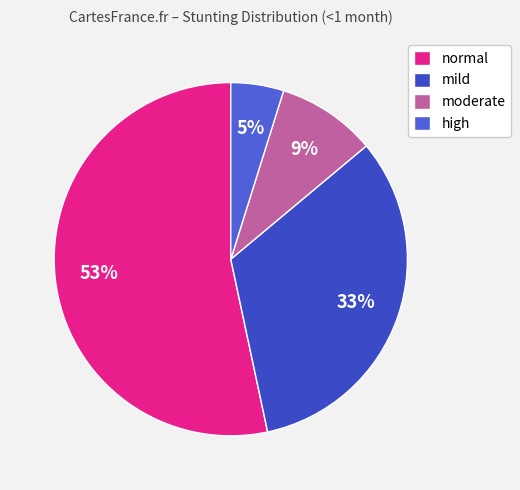

Does normal represent more than half of the total?

Yes